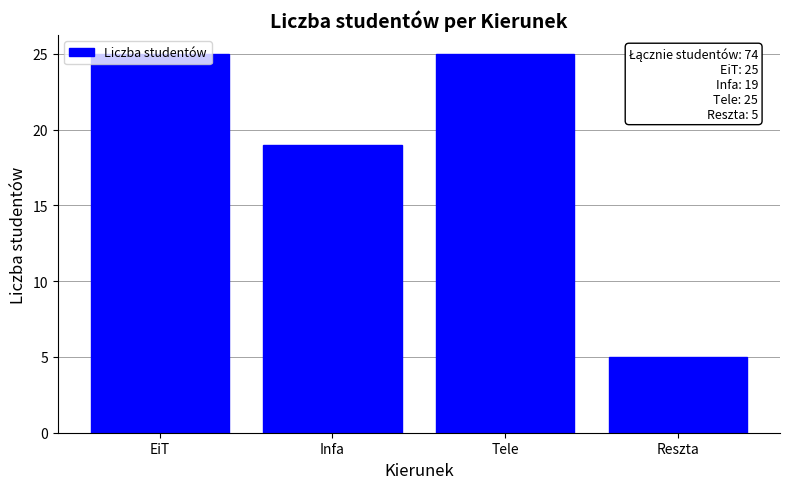

Is it true that the value at Infa is 19?

True